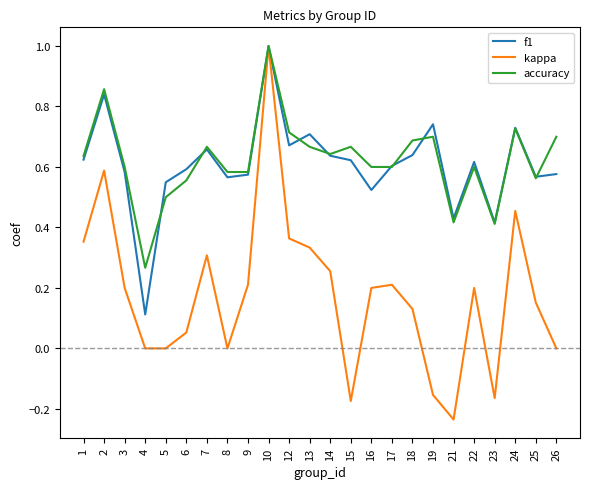

Where is the first local maximum for accuracy?

2